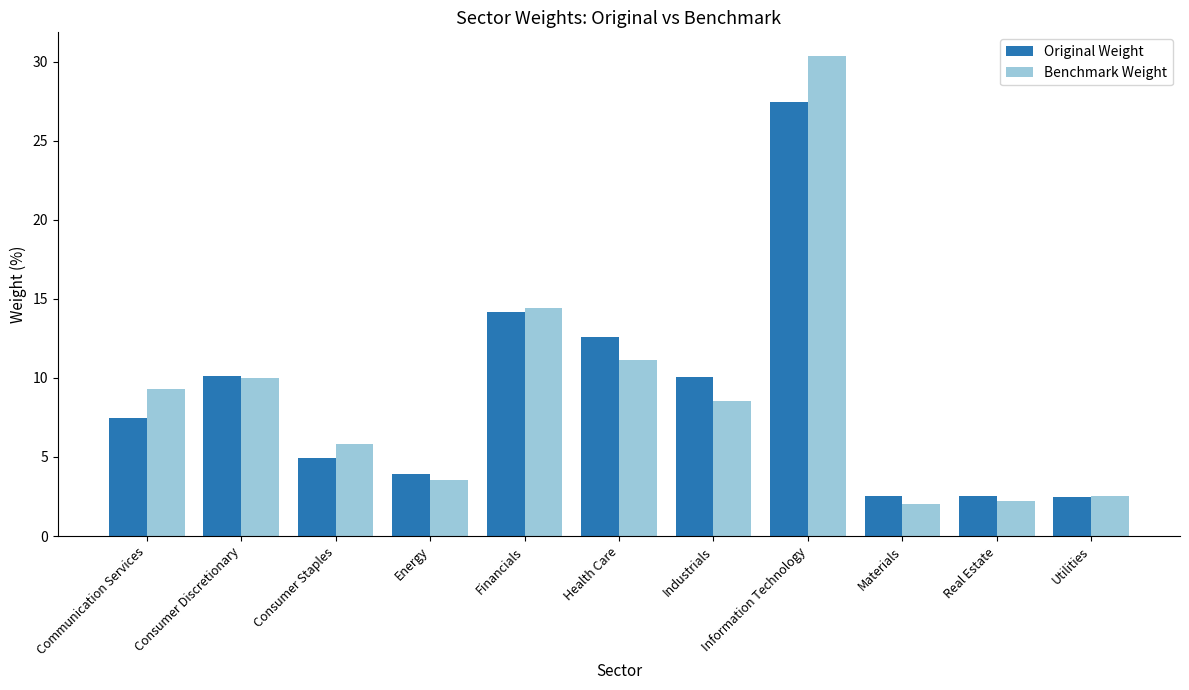

How many bars are there in each group?

2